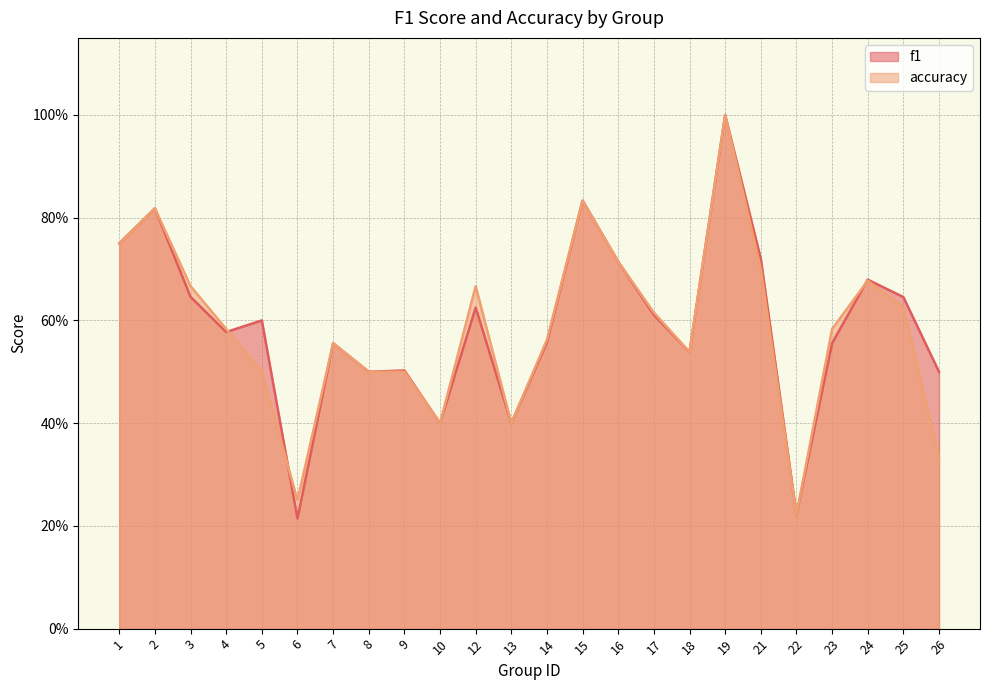

What is the total value across all series at 13?

0.8